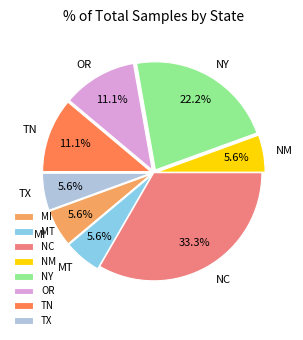

Which slice is the largest?

NC